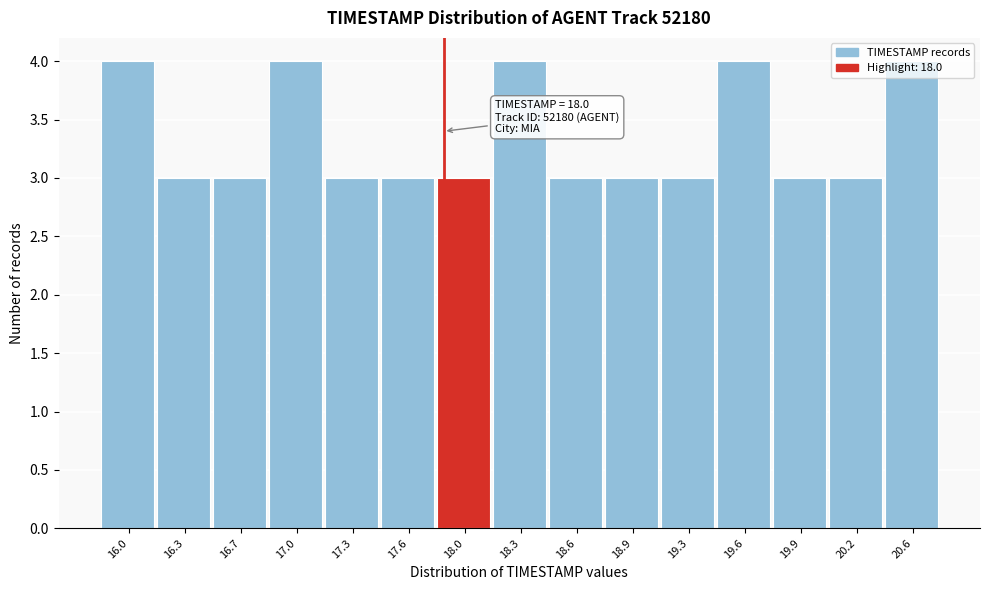

What is the sum of the values at 17.3 and 19.9?

6